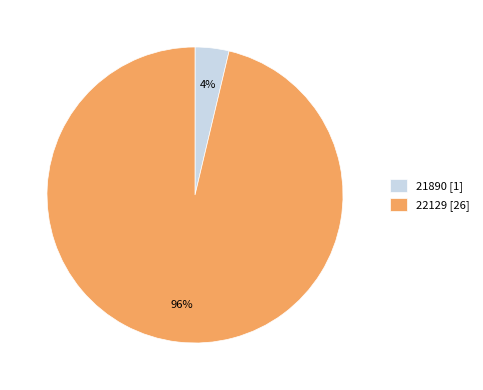

To the nearest percent, what is the combined percentage of 22129 [26] and 21890 [1]?

100%